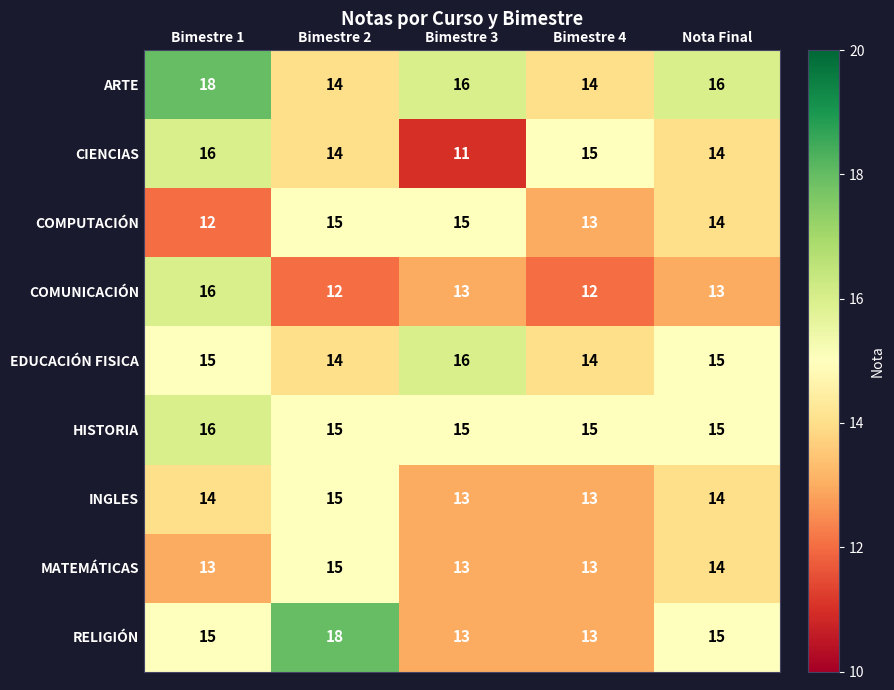

True or false: EDUCACIÓN FISICA has a value of 27 at Bimestre 3.

False